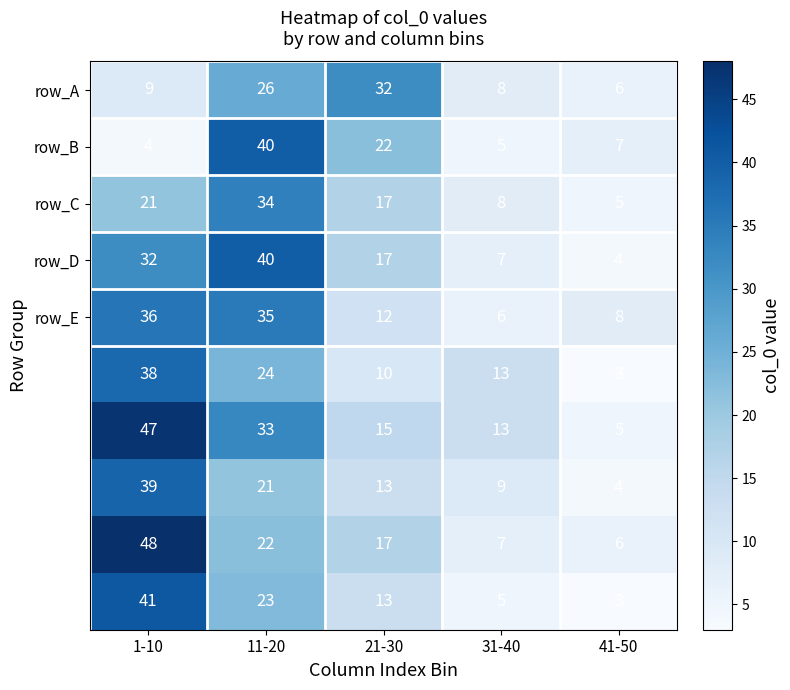

What is the difference between the highest and lowest values at 11-20?

19